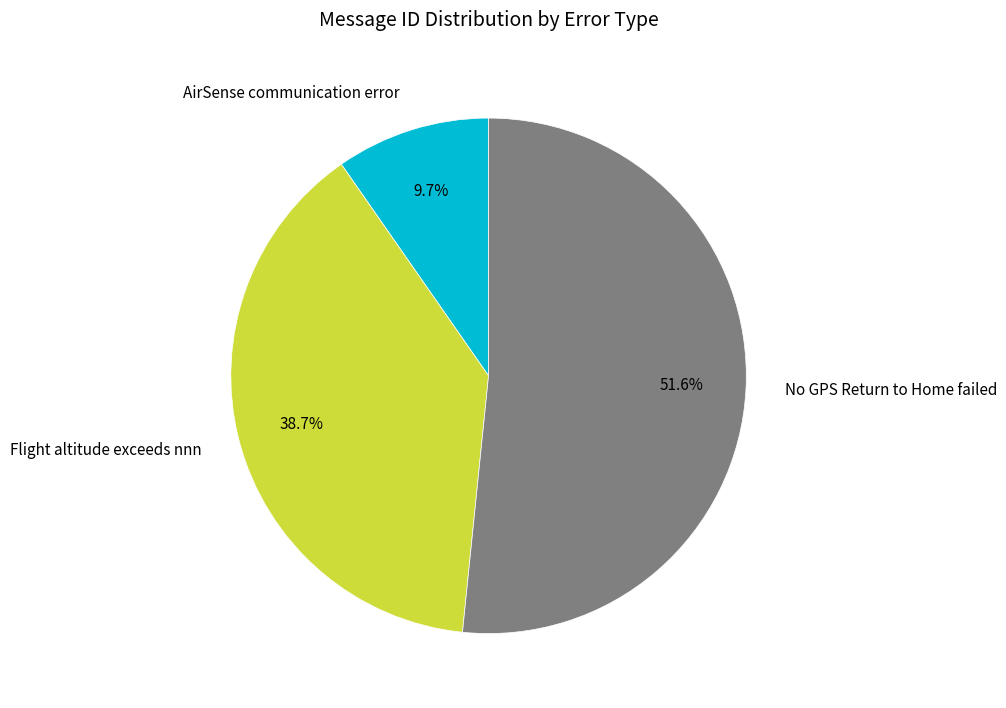

Count the number of slices in the pie.

3